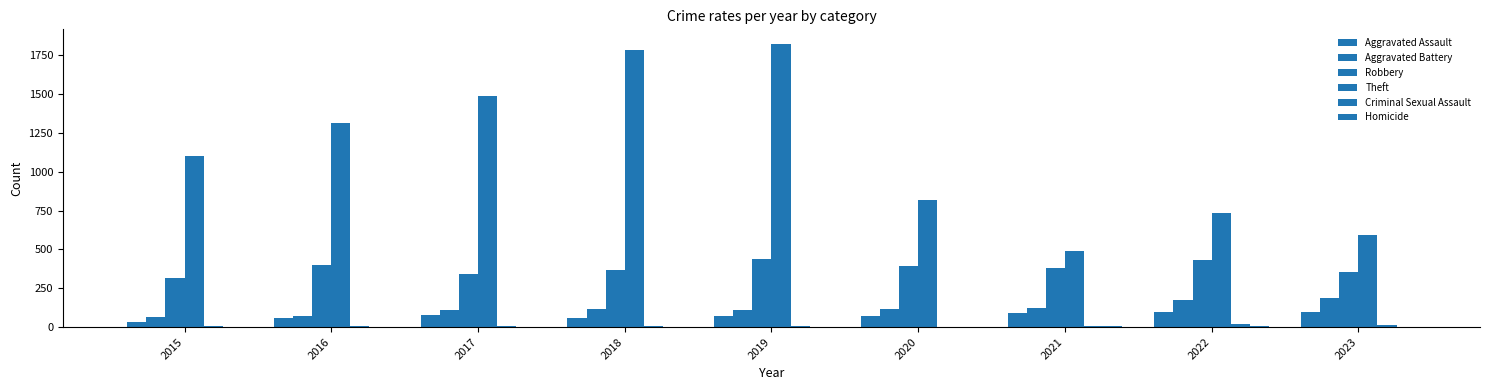

Reading left to right, extract all data points from this chart.

Aggravated Assault: 2015=34	2016=58	2017=78	2018=60	2019=71	2020=74	2021=92	2022=99	2023=99
Aggravated Battery: 2015=66	2016=69	2017=111	2018=118	2019=107	2020=119	2021=121	2022=171	2023=184
Robbery: 2015=318	2016=402	2017=341	2018=367	2019=435	2020=393	2021=382	2022=433	2023=357
Theft: 2015=1098	2016=1313	2017=1489	2018=1784	2019=1825	2020=817	2021=489	2022=731	2023=591
Criminal Sexual Assault: 2015=10	2016=7	2017=5	2018=9	2019=5	2020=2	2021=10	2022=20	2023=15
Homicide: 2015=0	2016=1	2017=1	2018=1	2019=1	2020=2	2021=4	2022=4	2023=2